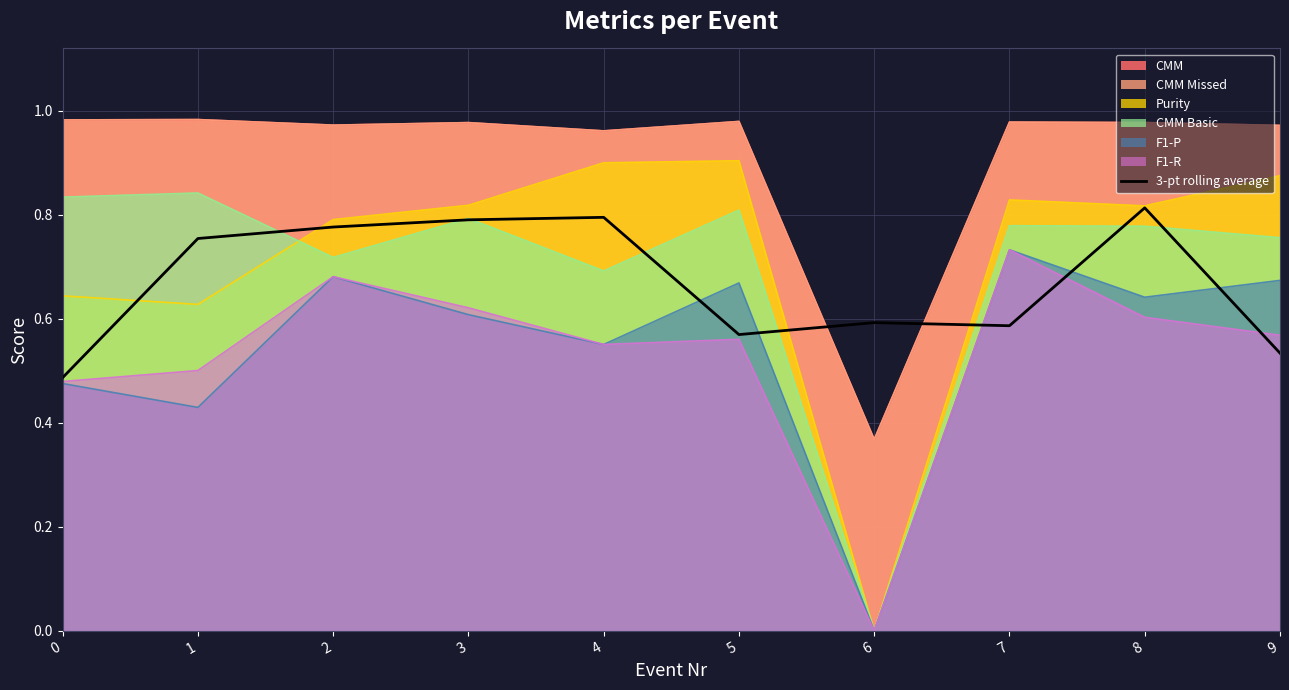

Rank the categories by value from lowest to highest.

0, 9, 5, 7, 6, 1, 2, 3, 4, 8